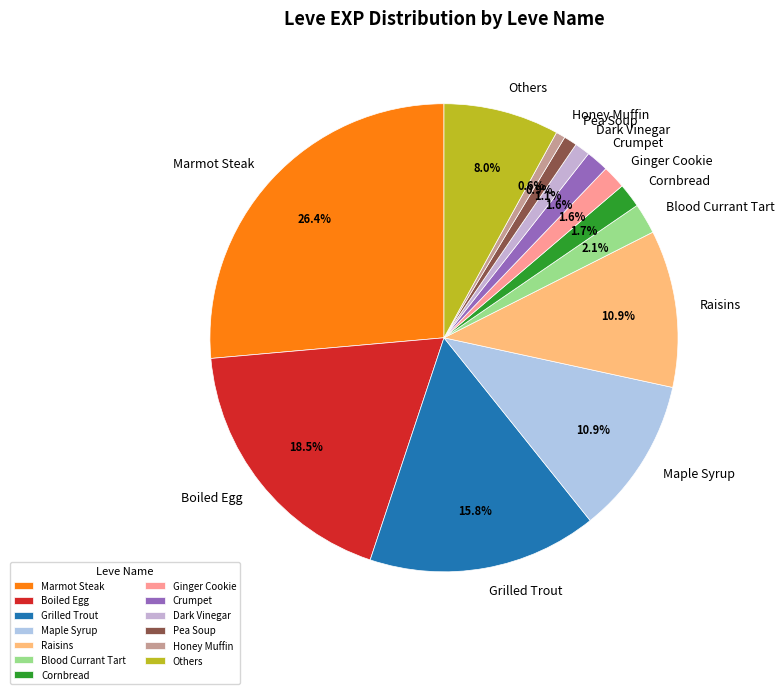

Is there a majority slice in this chart?

No